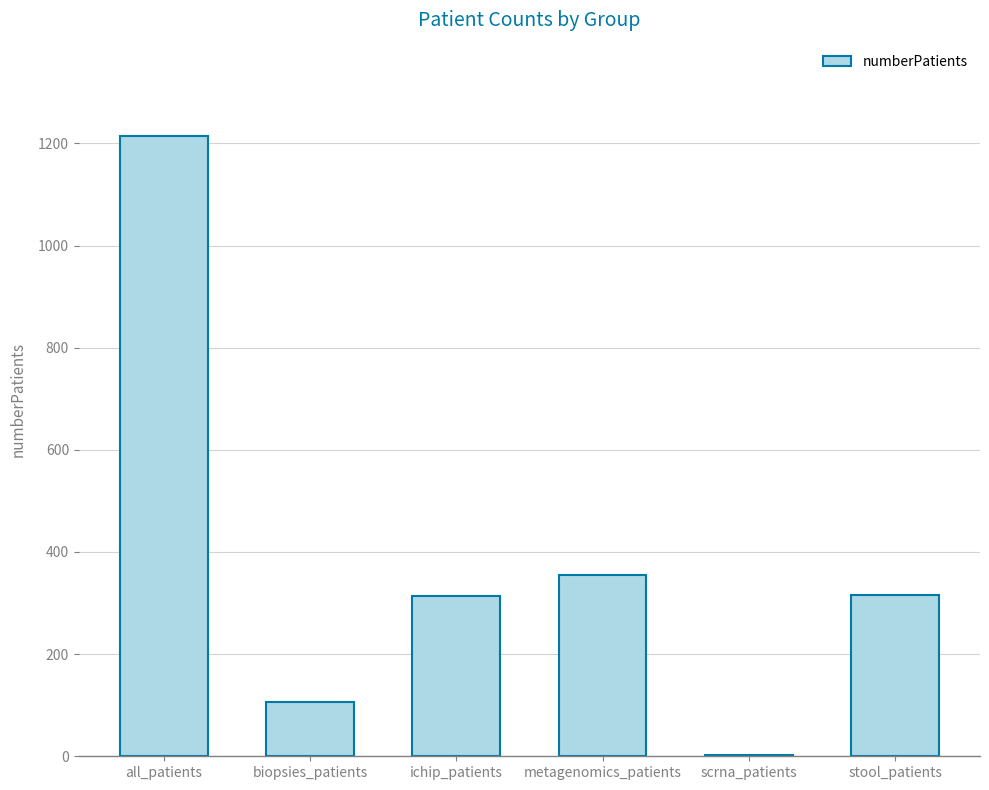

Which has a higher value, scrna_patients or metagenomics_patients?

metagenomics_patients